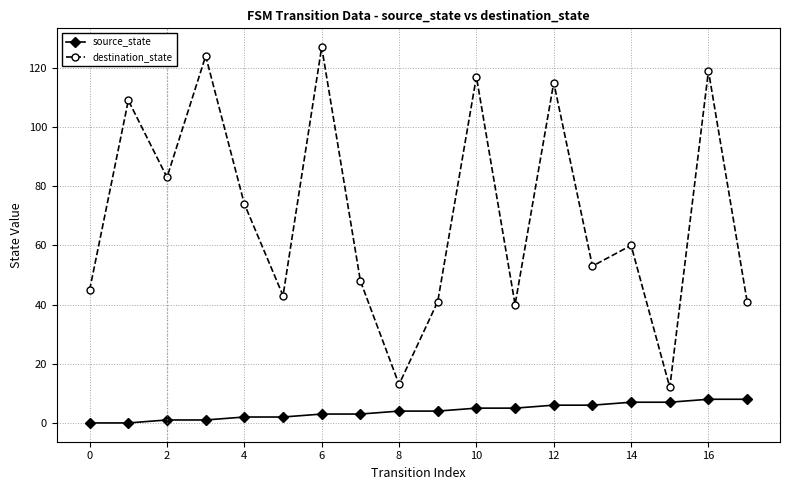

What is the maximum value for destination_state?

127